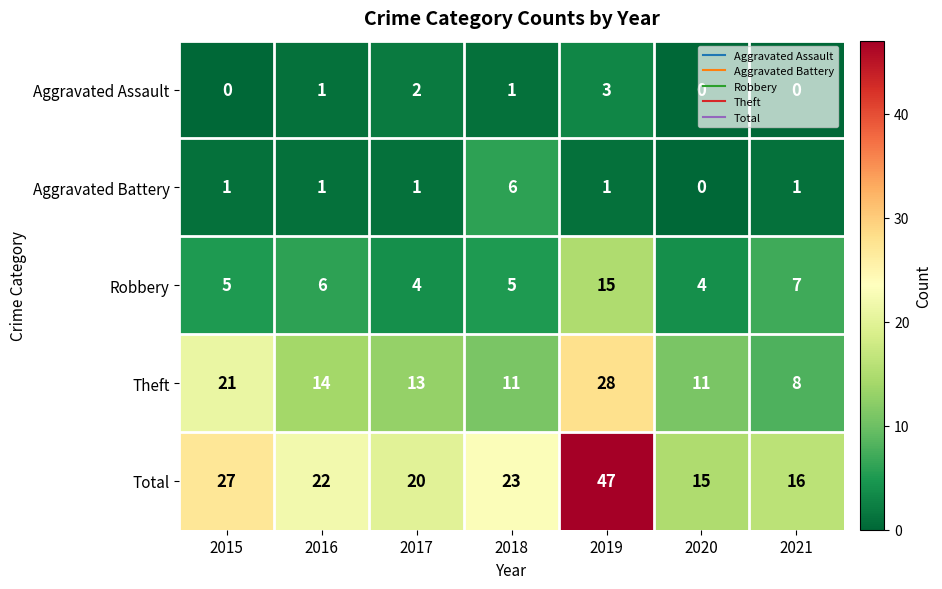

How many distinct data groups are displayed?

5